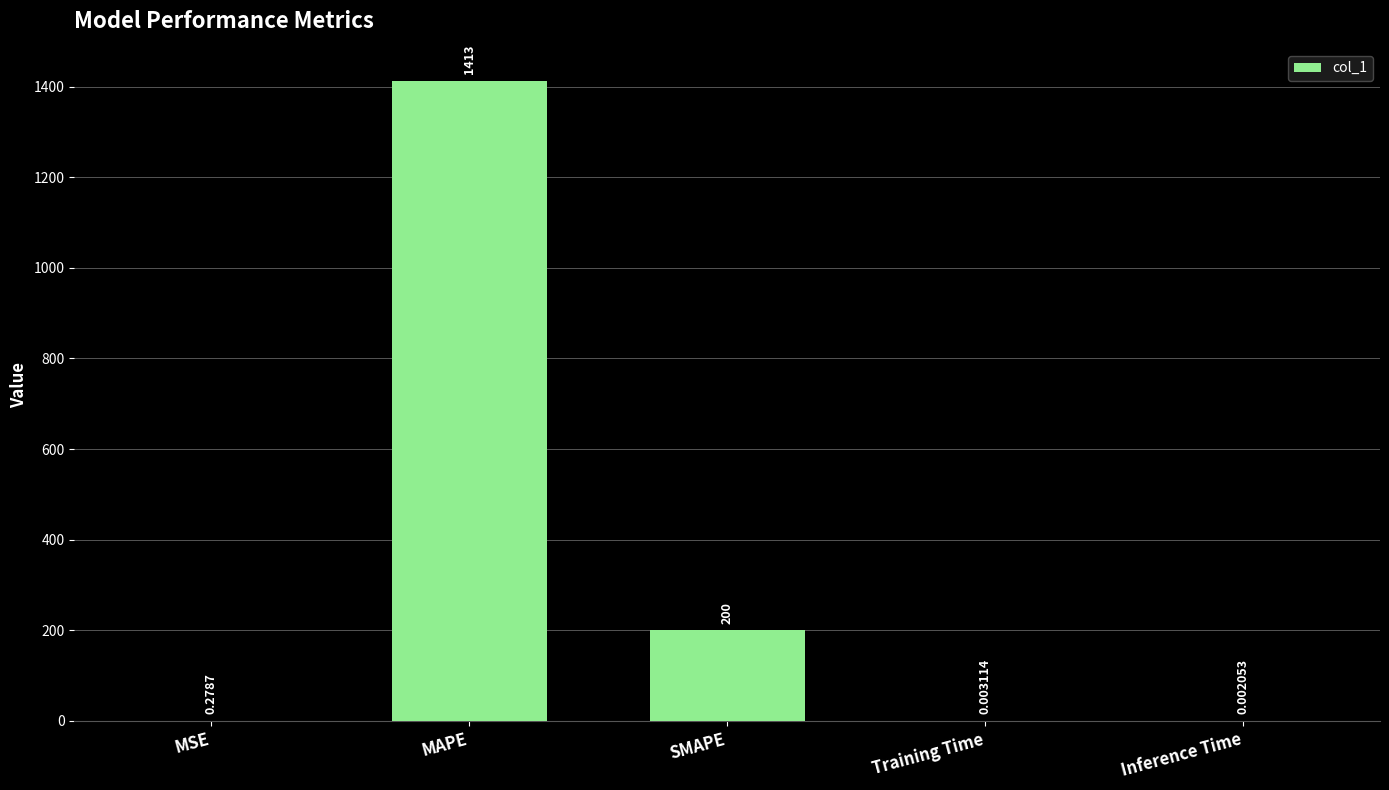

Which label corresponds to the largest value in the chart?

MAPE